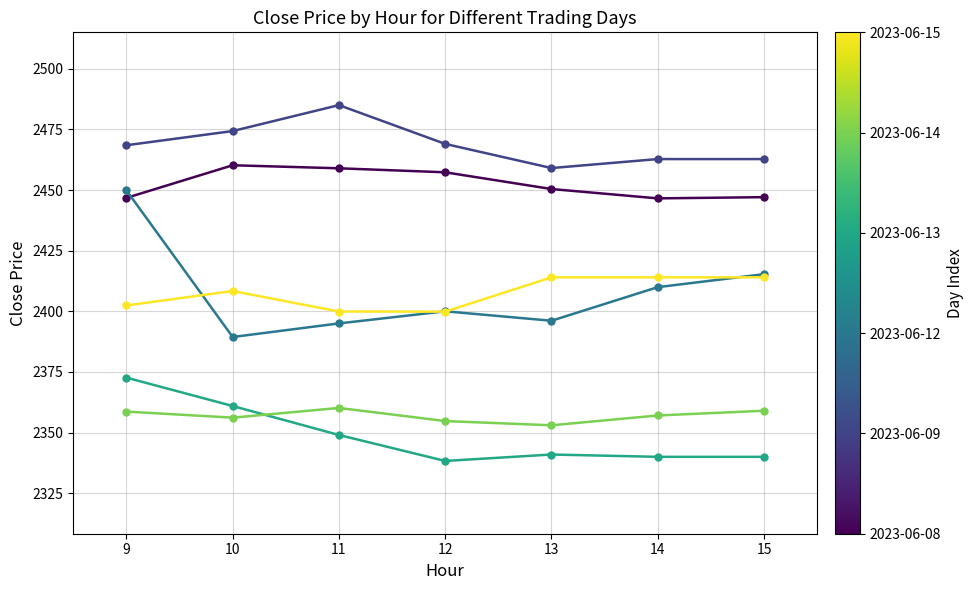

Is this an area chart (filled region under the line)?

No